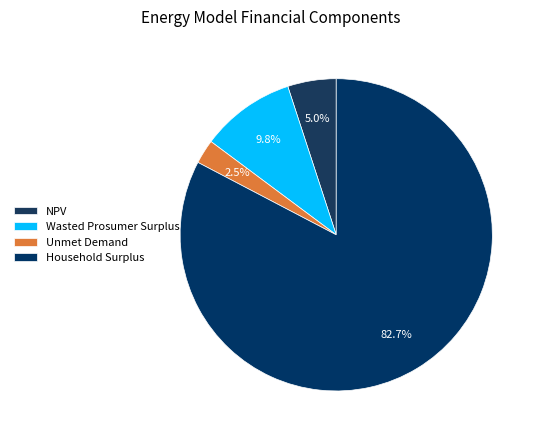

True or false: Household Surplus accounts for 83% of the total.

True